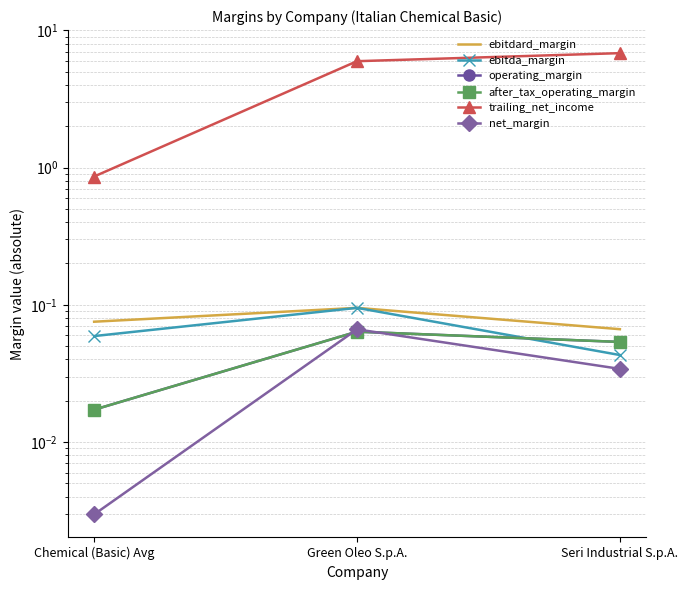

Reading left to right, transcribe all the data shown in this chart.

ebitdard_margin: 0.1	0.1	0.1
ebitda_margin: 0.1	0.1	0.0
operating_margin: 0.0	0.1	0.1
after_tax_operating_margin: 0.0	0.1	0.1
trailing_net_income: 0.9	6.0	6.8
net_margin: 0.0	0.1	0.0